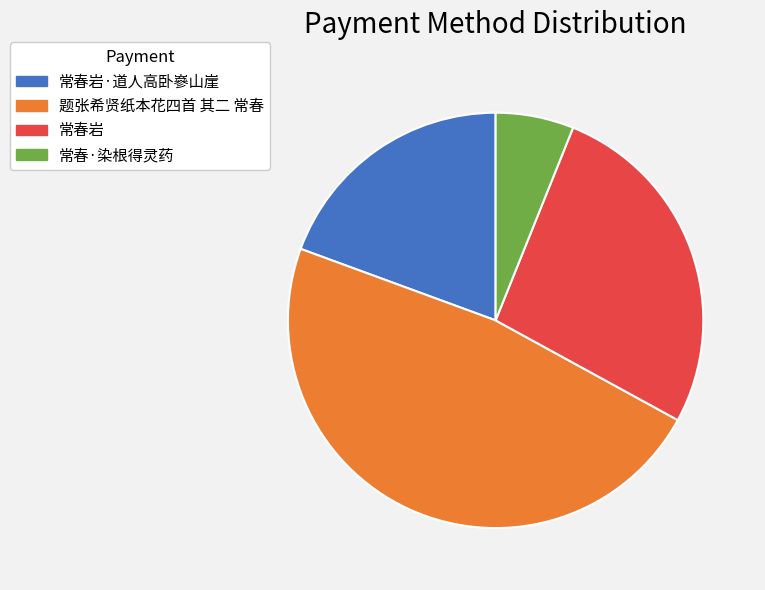

The 题张希贤纸本花四首 其二 常春 slice represents 48% of the pie. True or false?

True